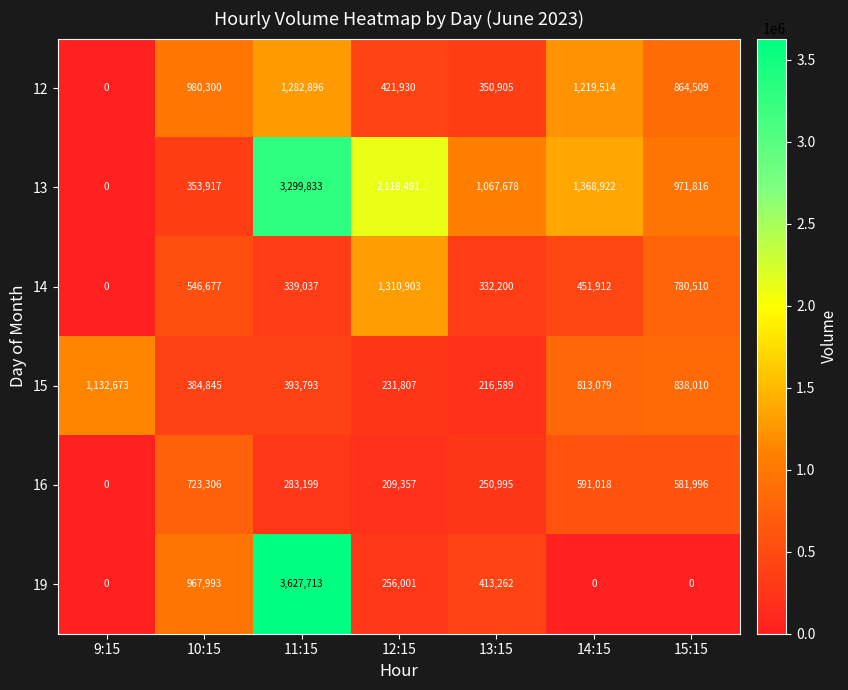

At which category is the sum across all series the highest?

11:15